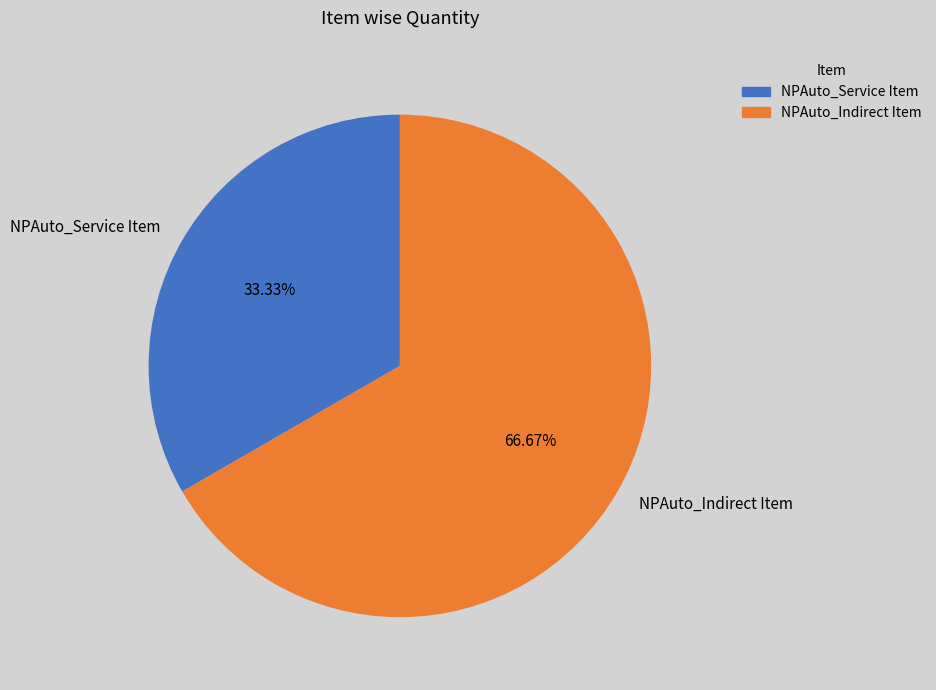

Does NPAuto_Service Item account for over 50% of the chart?

No